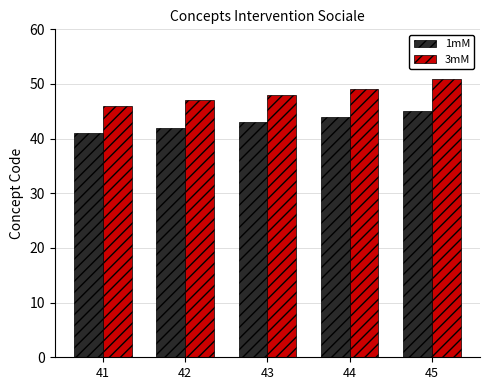

What value does the 1mM series have at 41?

41